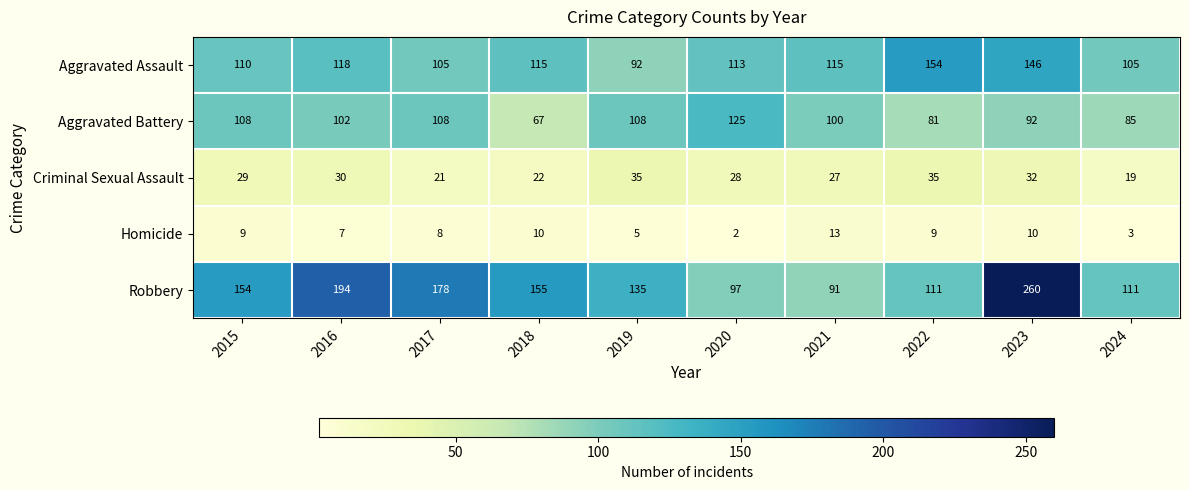

What is the difference between the highest and lowest values at 2015?

145